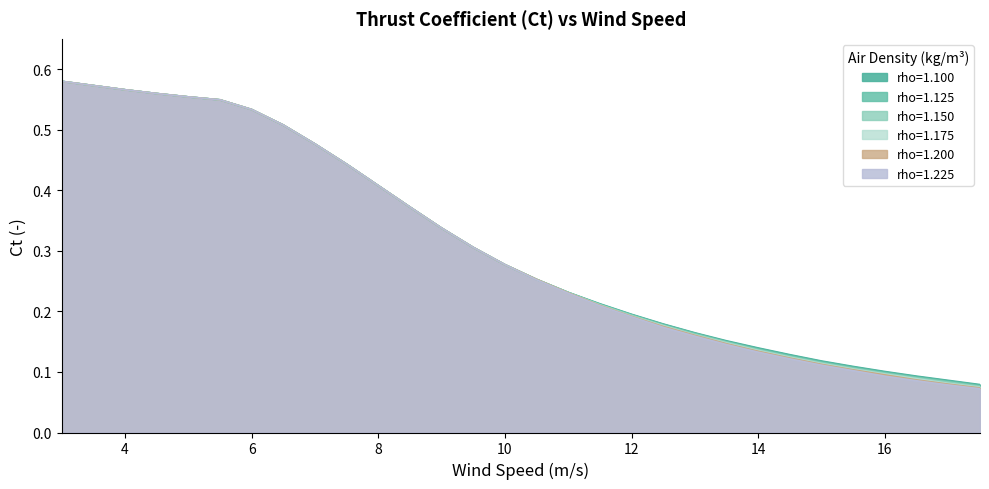

Reading left to right, extract all data points from this chart.

rho=1.100: 3.0=0.6	3.5=0.6	4.0=0.6	4.5=0.6	5.0=0.6	5.5=0.5	6.0=0.5	6.5=0.5	7.0=0.5	7.5=0.4	8.0=0.4	8.5=0.4	9.0=0.3	9.5=0.3	10.0=0.3	10.5=0.3	11.0=0.2	11.5=0.2	12.0=0.2	12.5=0.2	13.0=0.2	13.5=0.2	14.0=0.1	14.5=0.1	15.0=0.1	15.5=0.1	16.0=0.1	16.5=0.1	17.0=0.1	17.5=0.1
rho=1.125: 3.0=0.6	3.5=0.6	4.0=0.6	4.5=0.6	5.0=0.6	5.5=0.5	6.0=0.5	6.5=0.5	7.0=0.5	7.5=0.4	8.0=0.4	8.5=0.4	9.0=0.3	9.5=0.3	10.0=0.3	10.5=0.3	11.0=0.2	11.5=0.2	12.0=0.2	12.5=0.2	13.0=0.2	13.5=0.1	14.0=0.1	14.5=0.1	15.0=0.1	15.5=0.1	16.0=0.1	16.5=0.1	17.0=0.1	17.5=0.1
rho=1.150: 3.0=0.6	3.5=0.6	4.0=0.6	4.5=0.6	5.0=0.6	5.5=0.5	6.0=0.5	6.5=0.5	7.0=0.5	7.5=0.4	8.0=0.4	8.5=0.4	9.0=0.3	9.5=0.3	10.0=0.3	10.5=0.3	11.0=0.2	11.5=0.2	12.0=0.2	12.5=0.2	13.0=0.2	13.5=0.1	14.0=0.1	14.5=0.1	15.0=0.1	15.5=0.1	16.0=0.1	16.5=0.1	17.0=0.1	17.5=0.1
rho=1.175: 3.0=0.6	3.5=0.6	4.0=0.6	4.5=0.6	5.0=0.6	5.5=0.5	6.0=0.5	6.5=0.5	7.0=0.5	7.5=0.4	8.0=0.4	8.5=0.4	9.0=0.3	9.5=0.3	10.0=0.3	10.5=0.3	11.0=0.2	11.5=0.2	12.0=0.2	12.5=0.2	13.0=0.2	13.5=0.1	14.0=0.1	14.5=0.1	15.0=0.1	15.5=0.1	16.0=0.1	16.5=0.1	17.0=0.1	17.5=0.1
rho=1.200: 3.0=0.6	3.5=0.6	4.0=0.6	4.5=0.6	5.0=0.6	5.5=0.5	6.0=0.5	6.5=0.5	7.0=0.5	7.5=0.4	8.0=0.4	8.5=0.4	9.0=0.3	9.5=0.3	10.0=0.3	10.5=0.3	11.0=0.2	11.5=0.2	12.0=0.2	12.5=0.2	13.0=0.2	13.5=0.1	14.0=0.1	14.5=0.1	15.0=0.1	15.5=0.1	16.0=0.1	16.5=0.1	17.0=0.1	17.5=0.1
rho=1.225: 3.0=0.6	3.5=0.6	4.0=0.6	4.5=0.6	5.0=0.6	5.5=0.5	6.0=0.5	6.5=0.5	7.0=0.5	7.5=0.4	8.0=0.4	8.5=0.4	9.0=0.3	9.5=0.3	10.0=0.3	10.5=0.3	11.0=0.2	11.5=0.2	12.0=0.2	12.5=0.2	13.0=0.2	13.5=0.1	14.0=0.1	14.5=0.1	15.0=0.1	15.5=0.1	16.0=0.1	16.5=0.1	17.0=0.1	17.5=0.1